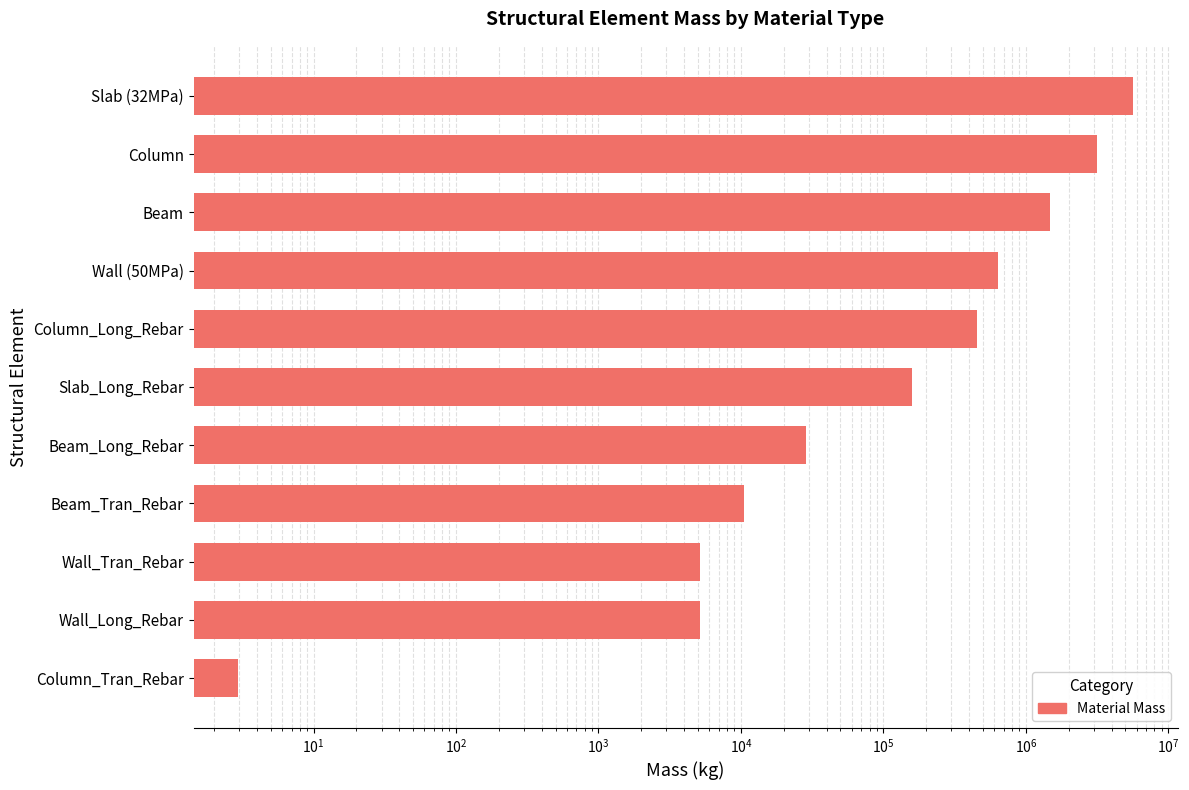

What is the value of the 7th bar from the left?

457362.7